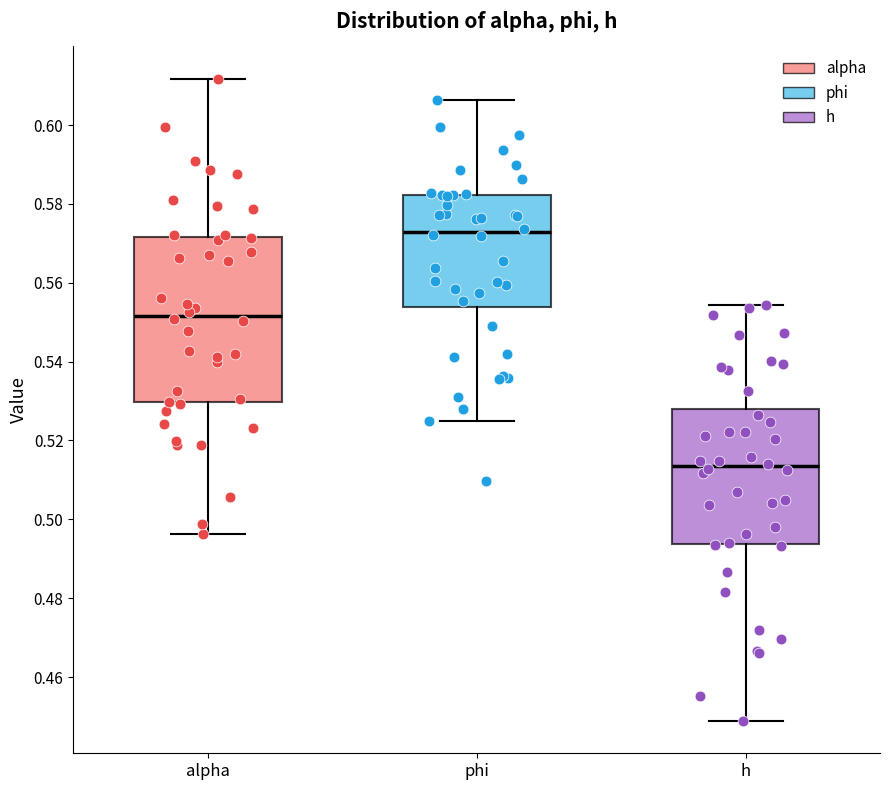

Comparing the boxes themselves (not the whiskers), which one is the tallest?

alpha